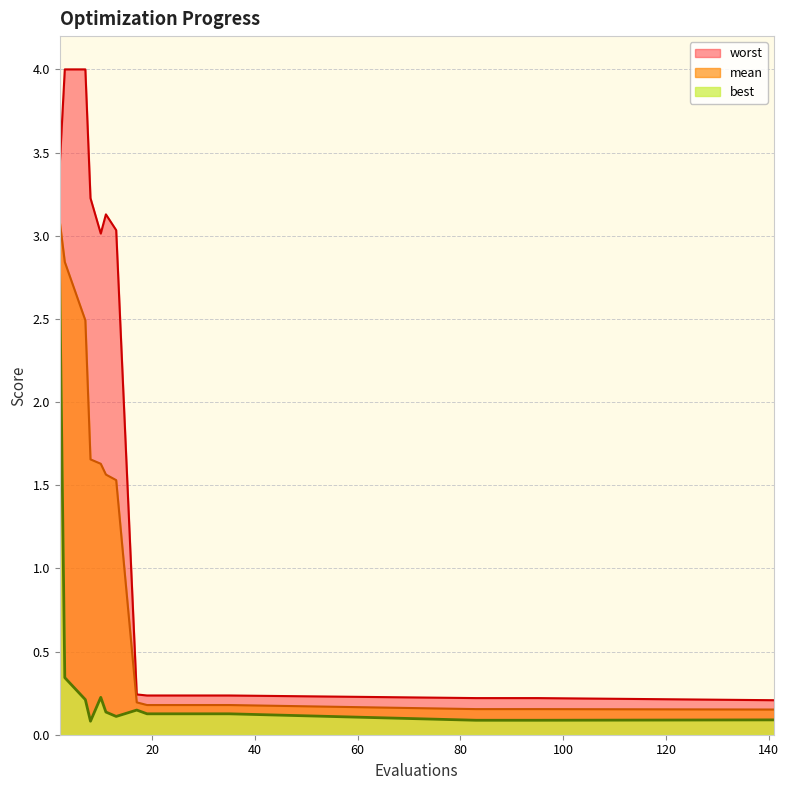

In best, how many points are higher than both neighbors (excluding endpoints)?

2